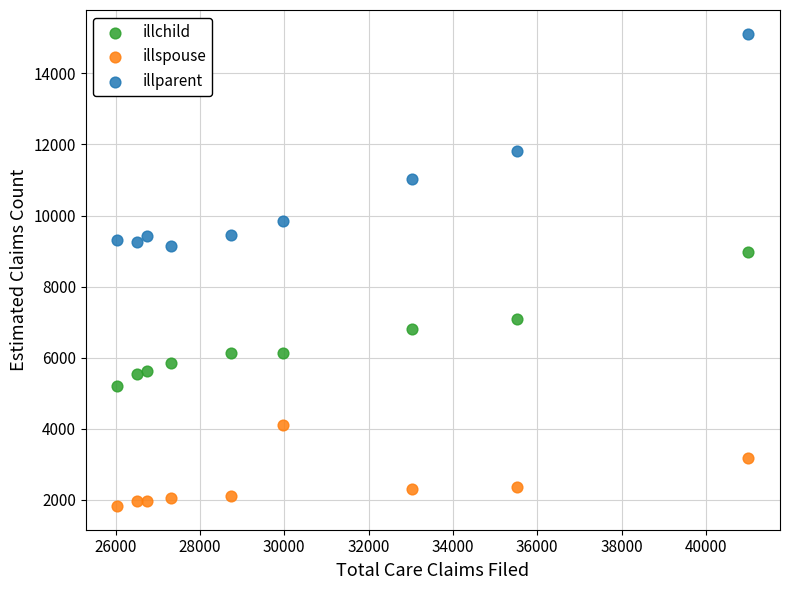

What is the X range (max minus min) for the scatter plot?

14970.0